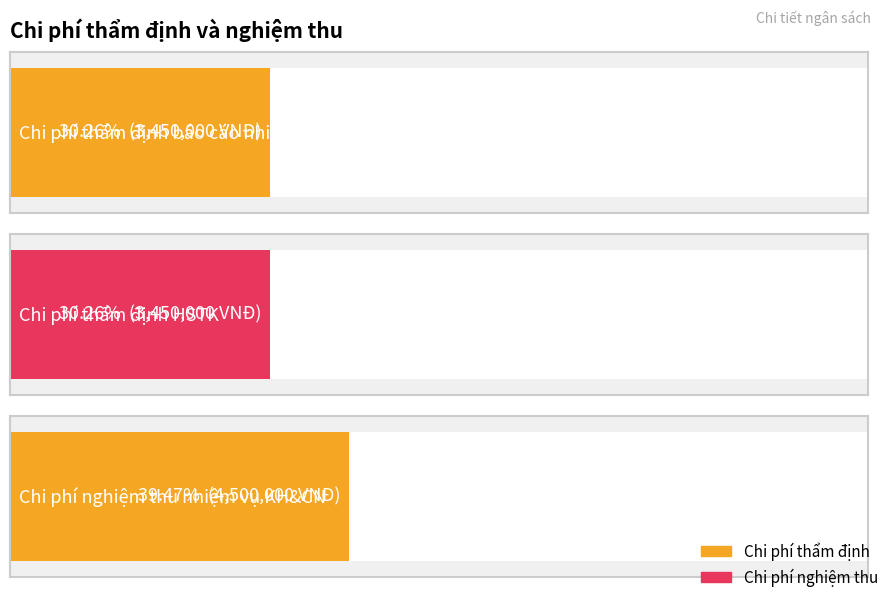

What is the average value?

3800000